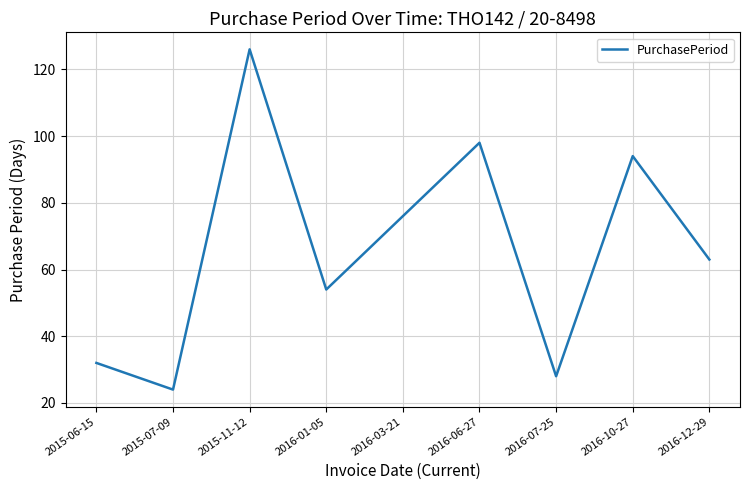

What is the difference between the second highest and minimum values?

74